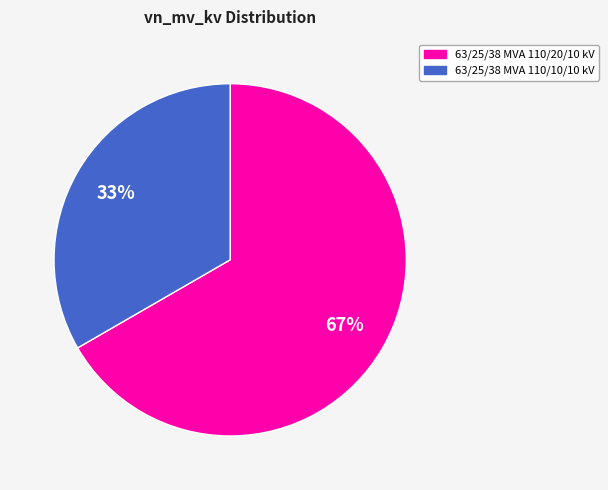

What percentage is the 63/25/38 MVA 110/20/10 kV slice, to the nearest percent?

67%